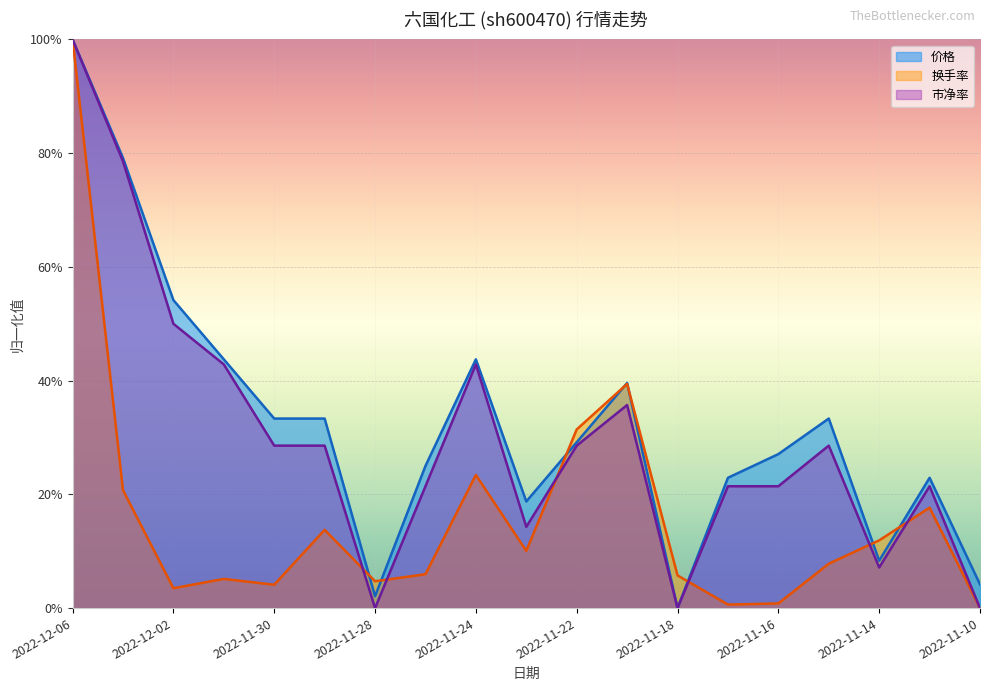

At which label is 市净率 closest to 0?

2022-11-28